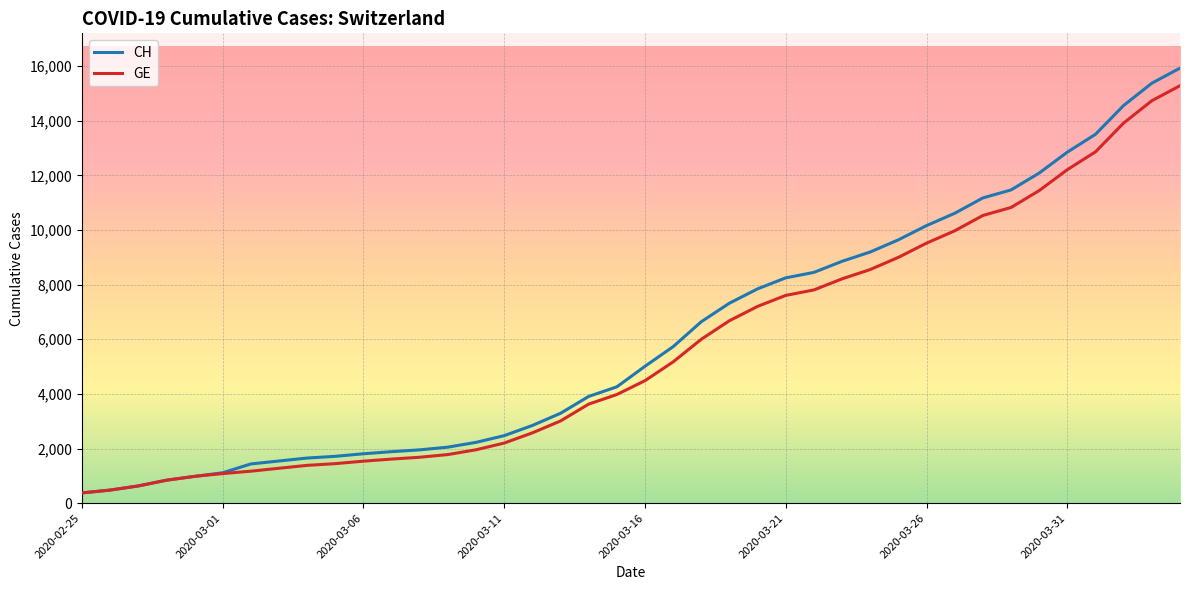

Which series has the widest spread of values?

CH